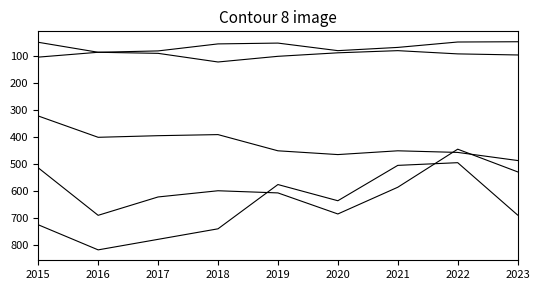

Reading right to left, what are all the values shown in this chart?

Aggravated Assault: 488	458	452	466	452	392	396	402	323
Aggravated Battery: 530	446	587	686	608	600	623	691	515
Criminal Sexual Assault: 97	93	81	89	102	123	91	87	105
Homicide: 48	49	69	81	53	56	82	87	50
Robbery: 690	496	506	637	577	741	780	819	726